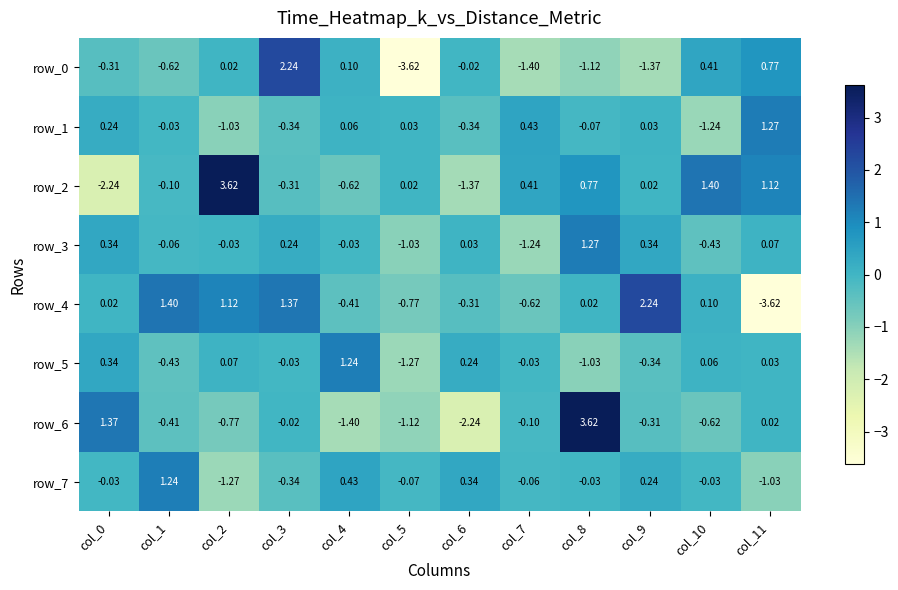

At how many categories does at least one series exceed 0?

12